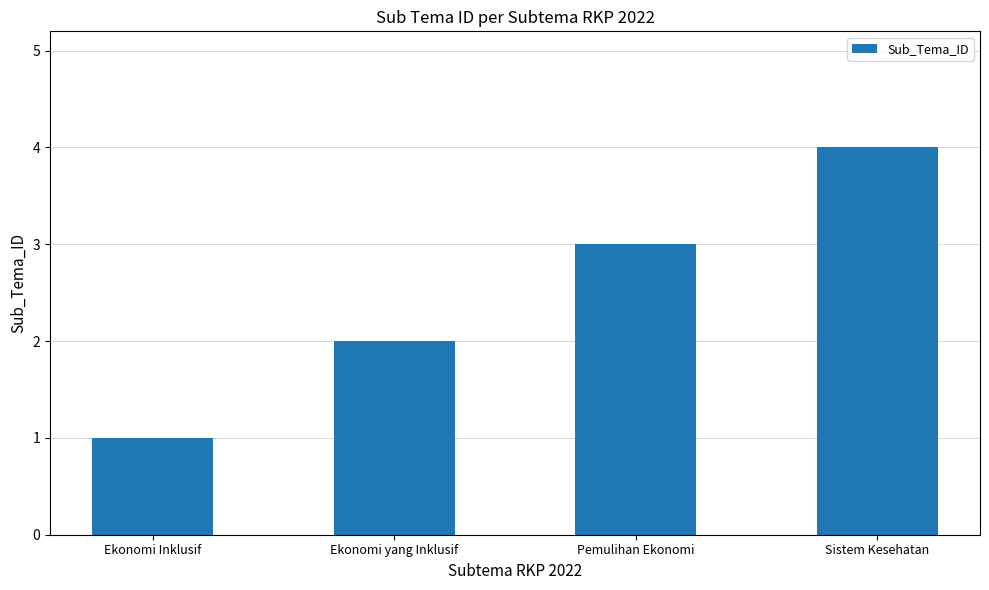

Which has a higher value, Ekonomi Inklusif or Ekonomi yang Inklusif?

Ekonomi yang Inklusif